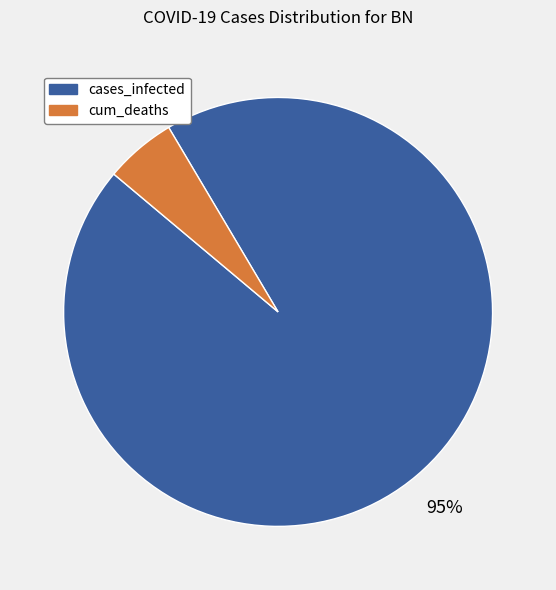

What is the majority slice?

cases_infected